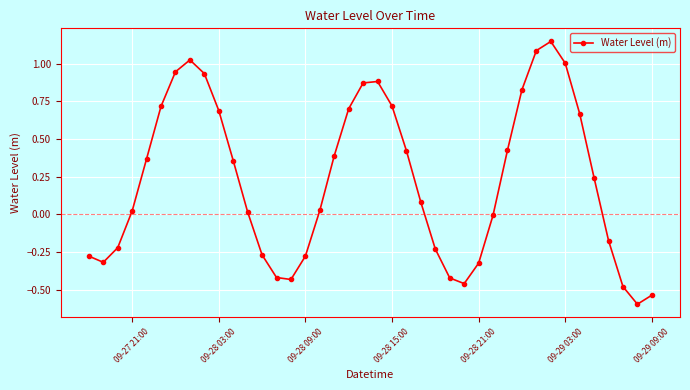

How many points are lower than both their immediate neighbors (excluding endpoints)?

4